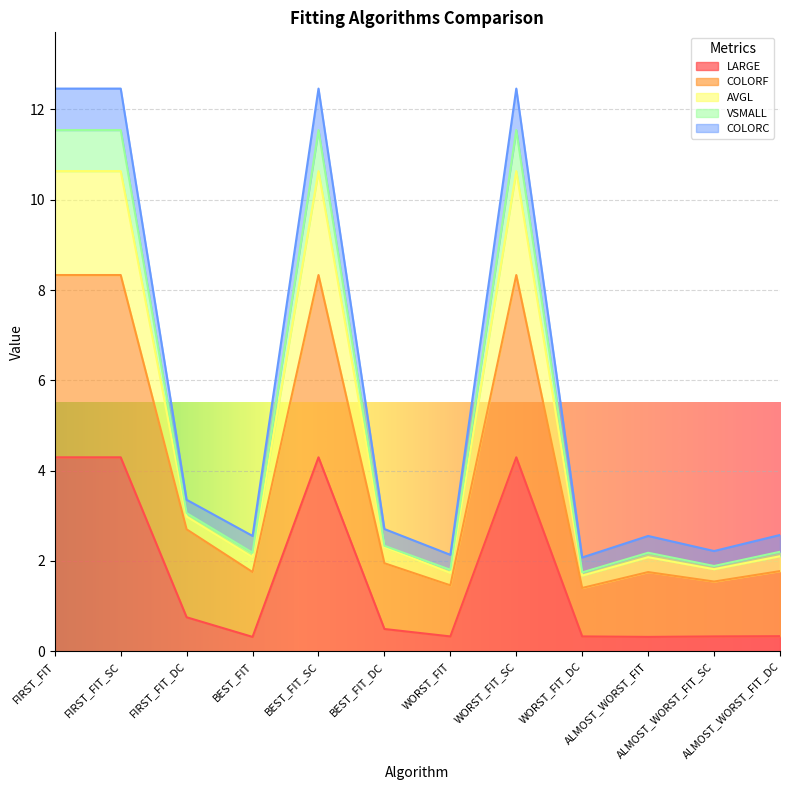

The LARGE series shows 4.3 at WORST_FIT_SC. True or false?

True